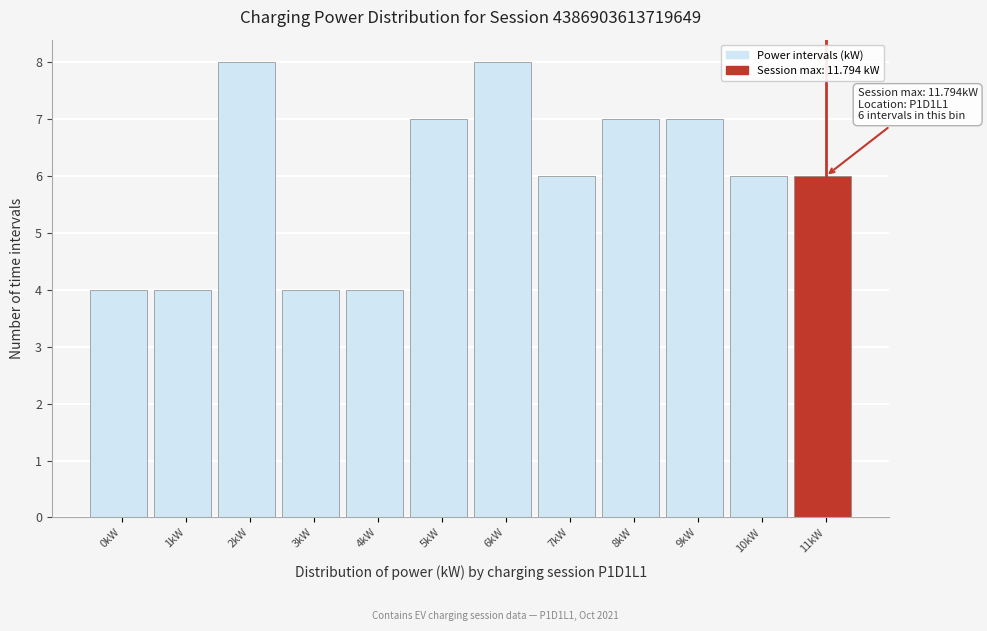

Reading left to right, what are all the values shown in this chart?

4	4	8	4	4	7	8	6	7	7	6	6